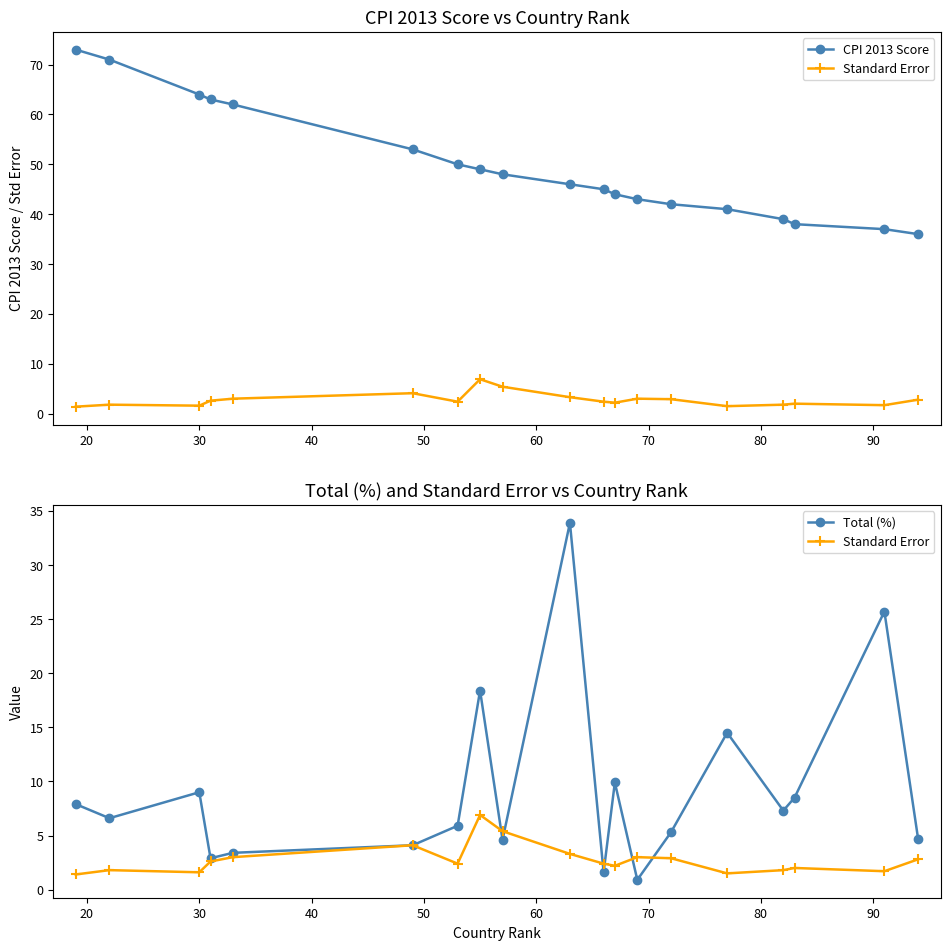

Count the number of categories in the chart.

19